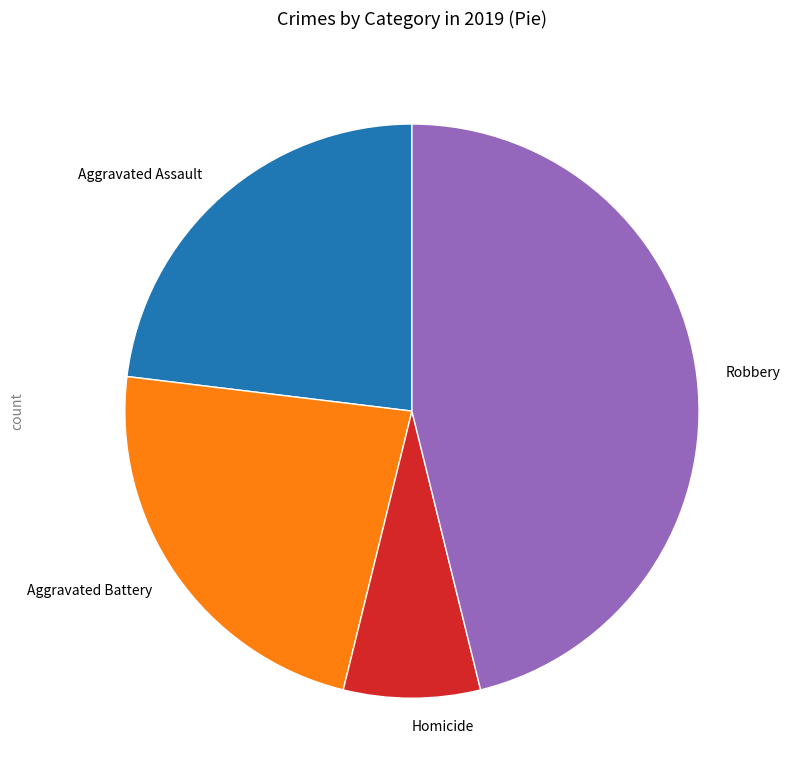

The Homicide slice represents 8% of the pie. True or false?

True